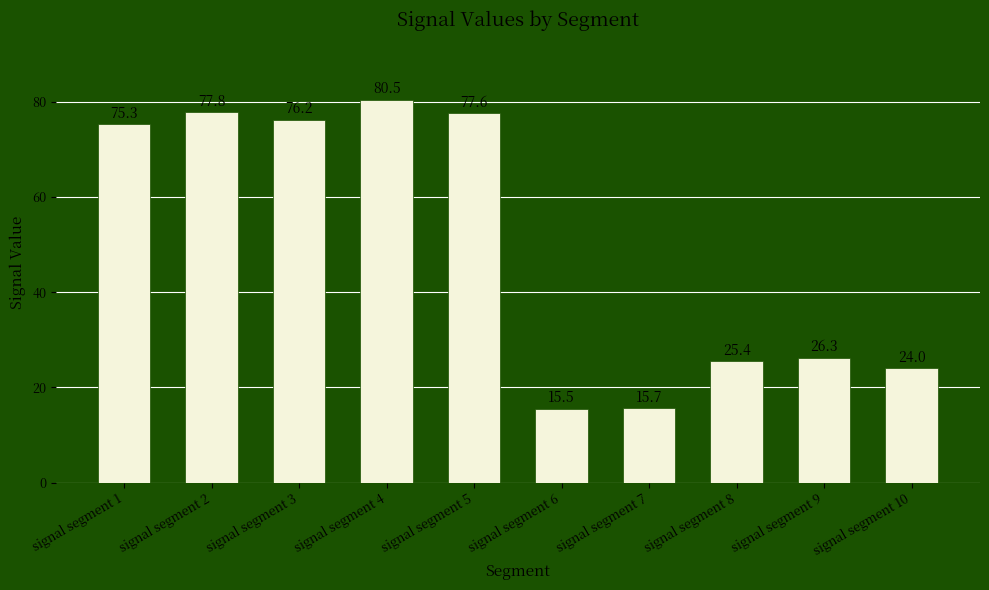

Where is the data nearest to the value 47?

signal segment 9